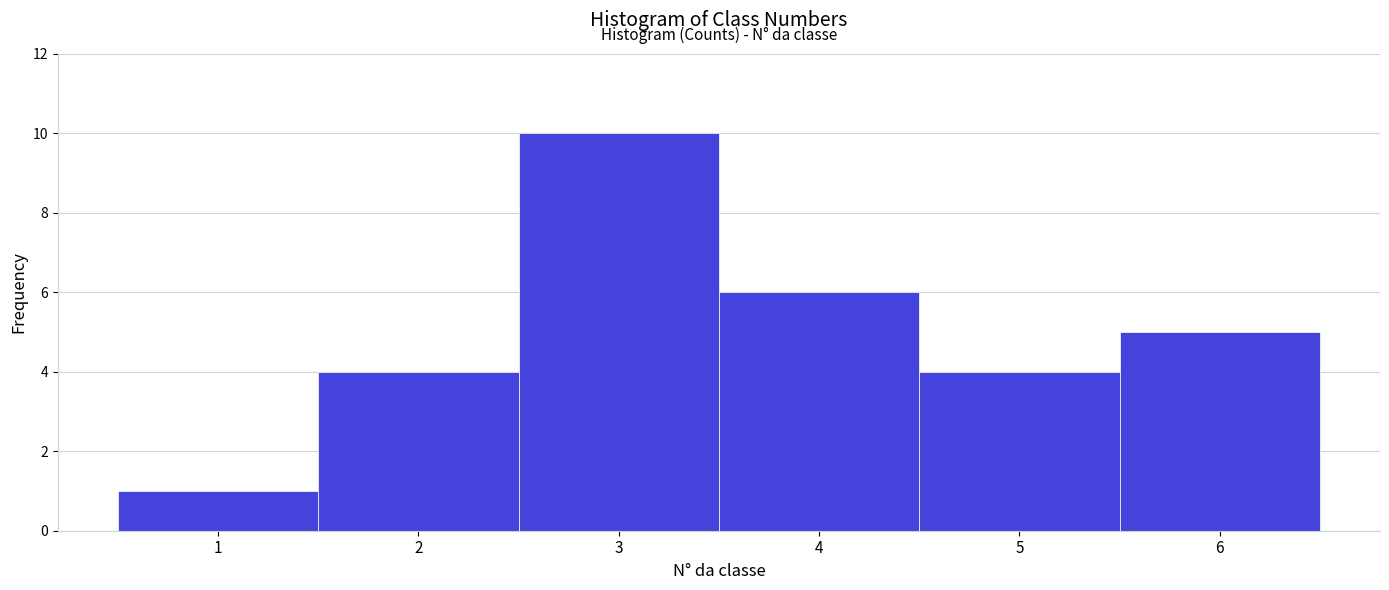

How tall is the bar that spans 0.5 to 1.5 on the x-axis? The values are not printed on the chart, so give them approximately, as read against the axis.

1